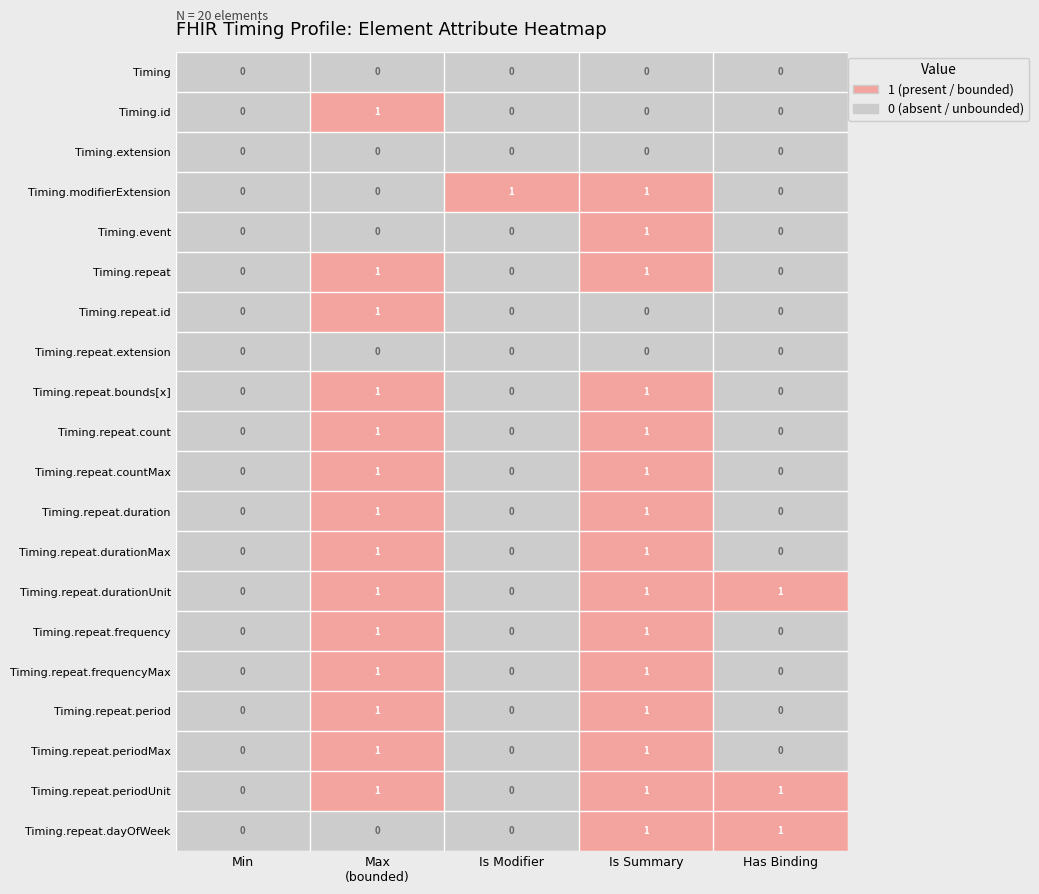

Is it true that Timing.repeat.frequencyMax equals 1 at Is Summary?

True